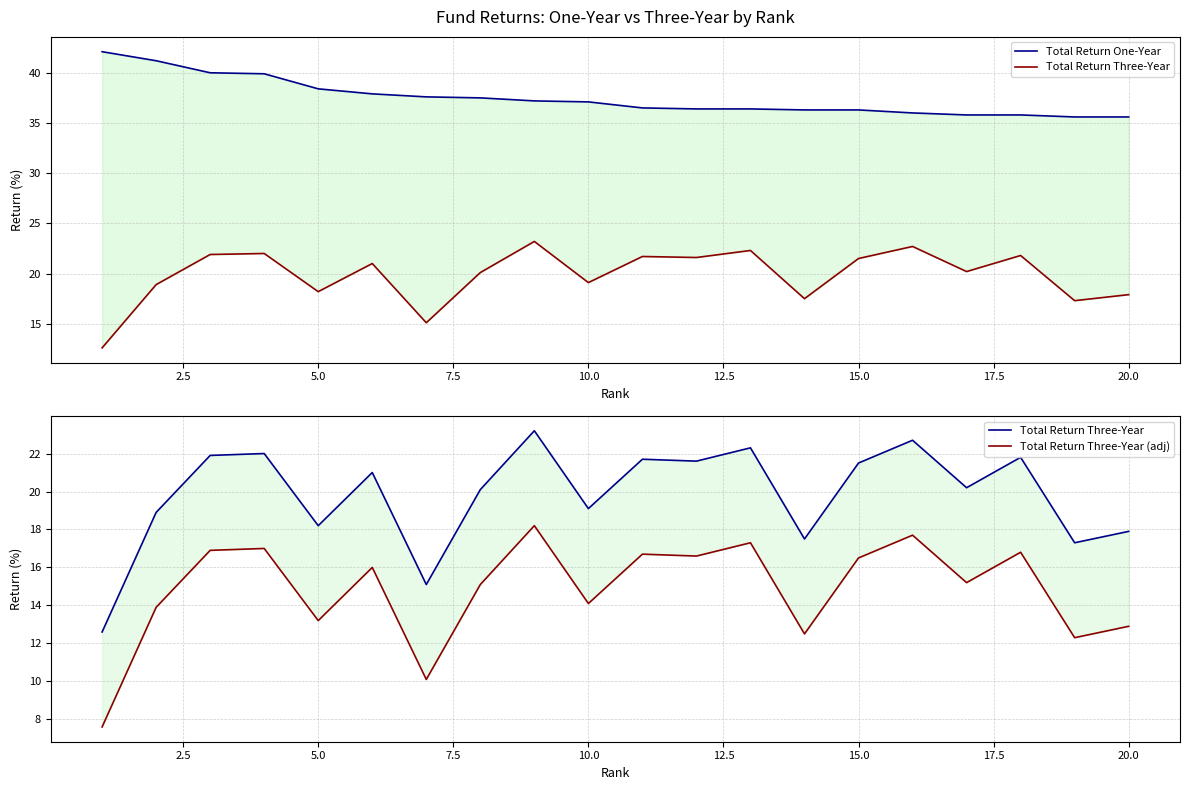

How many data points in Total Return One-Year are less than 37?

10